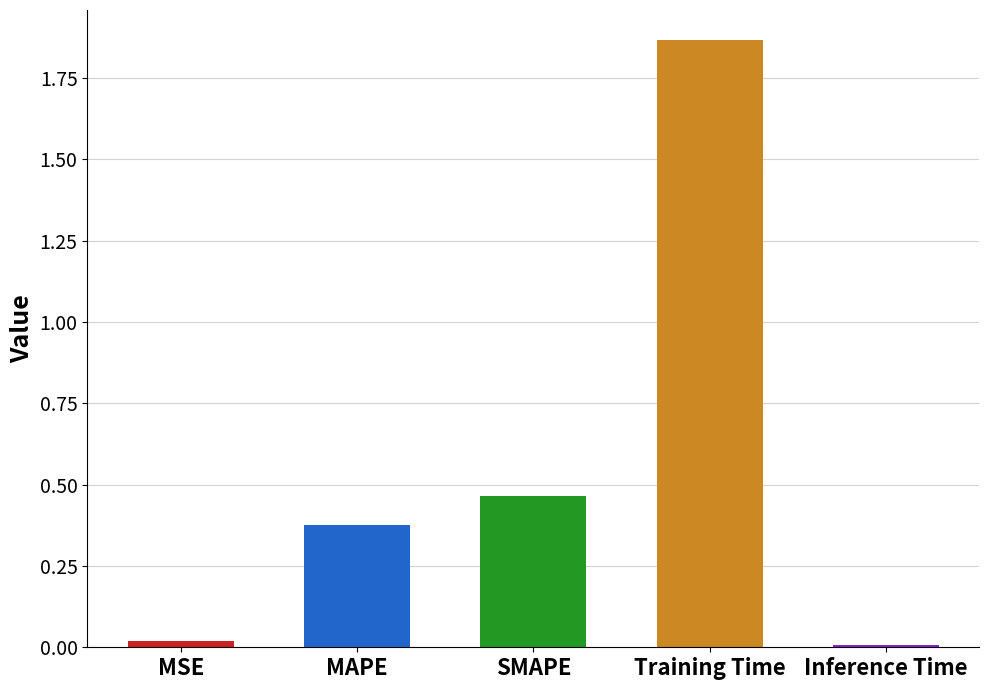

List the labels in order of value, smallest first.

Inference Time, MSE, MAPE, SMAPE, Training Time